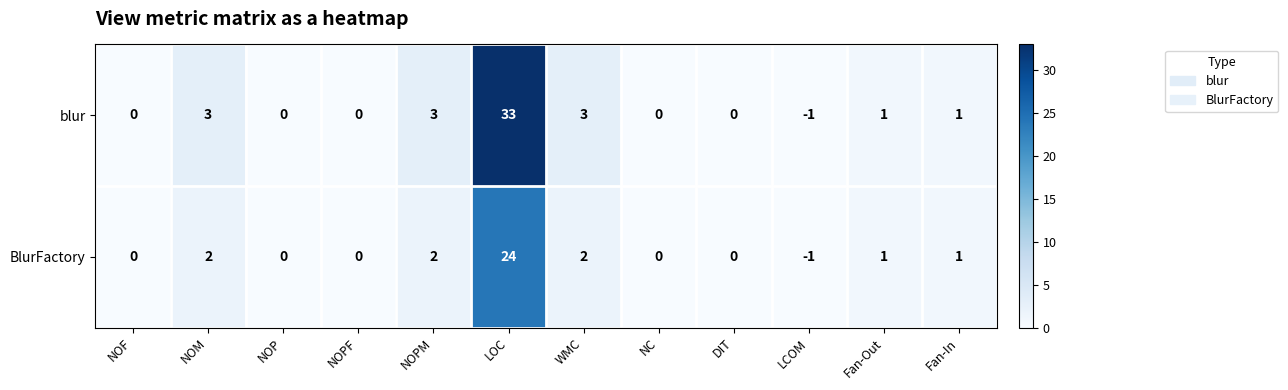

What is the difference between the highest and lowest values at LOC?

9